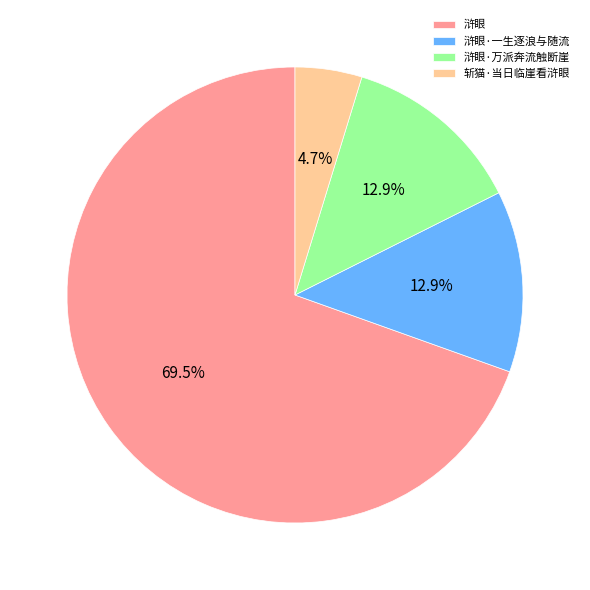

Is there a majority slice in this chart?

Yes